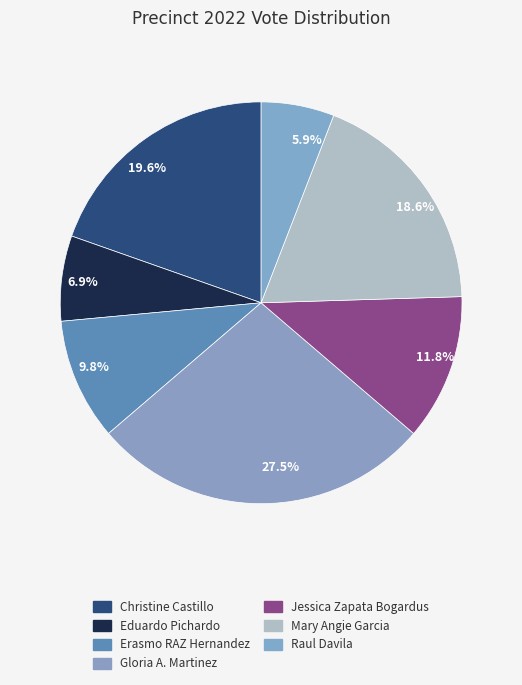

How much of the chart is everything except 11.8%?

88.2%